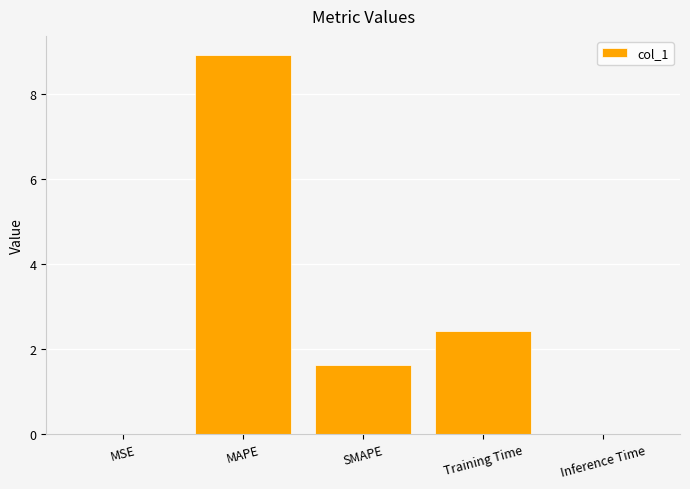

Is it true that the value at Inference Time is 0.0?

True